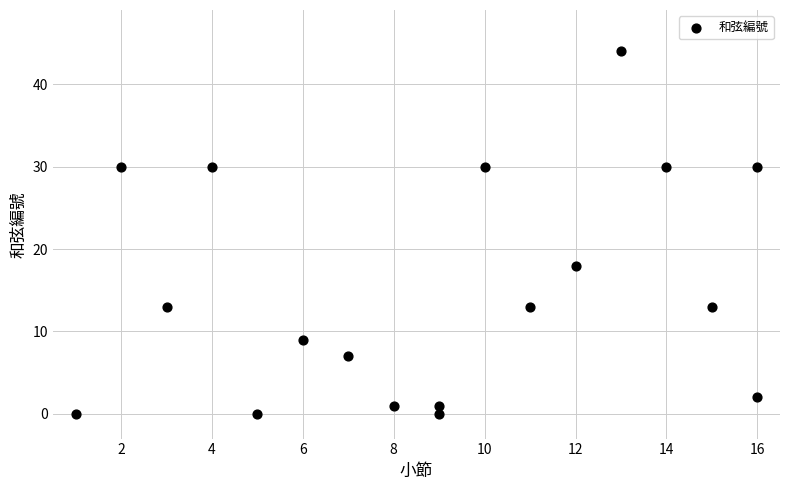

What Y value in the scatter plot is closest to 22?

18